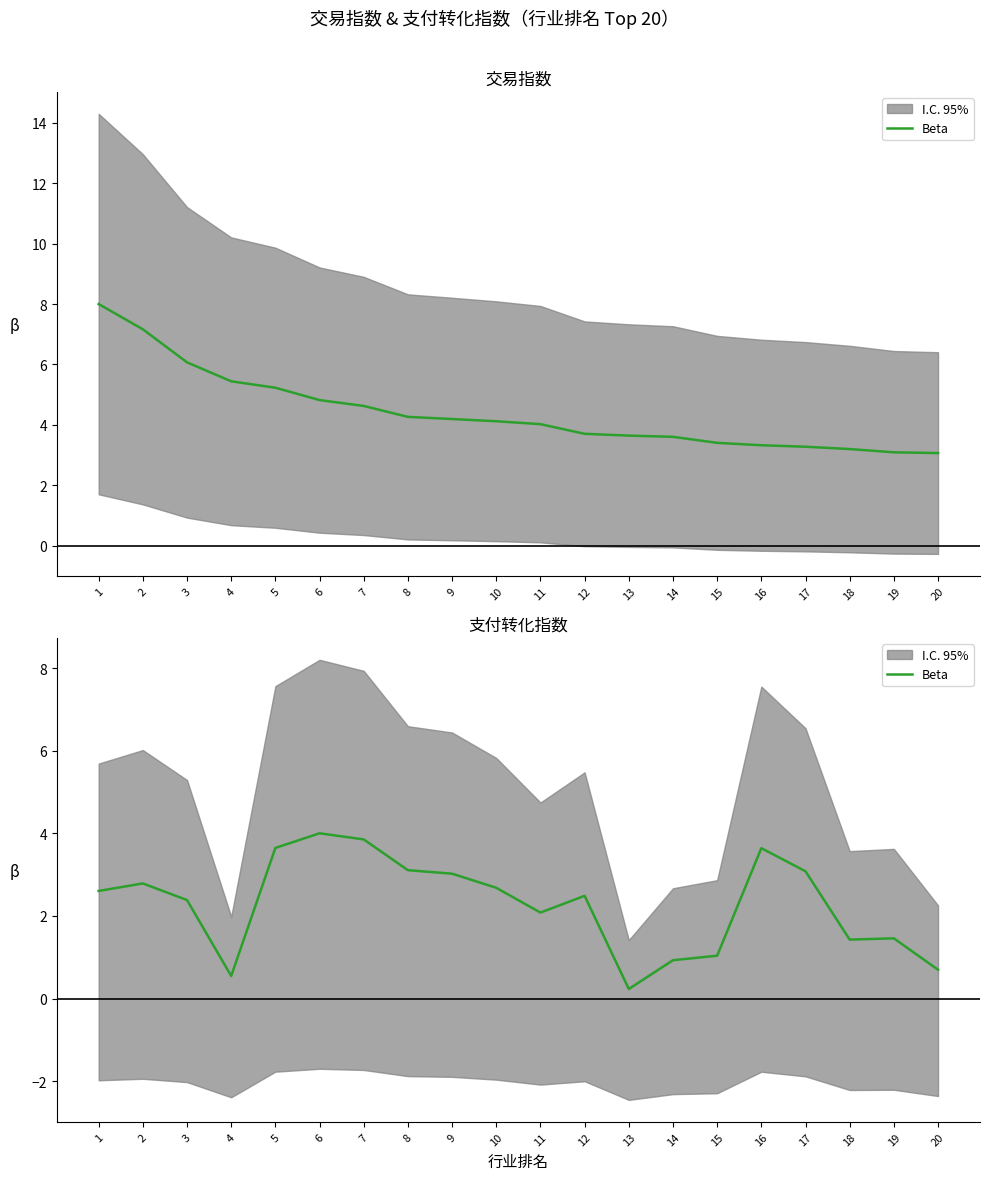

The chart shows a value of 2.6 at 1. True or false?

True